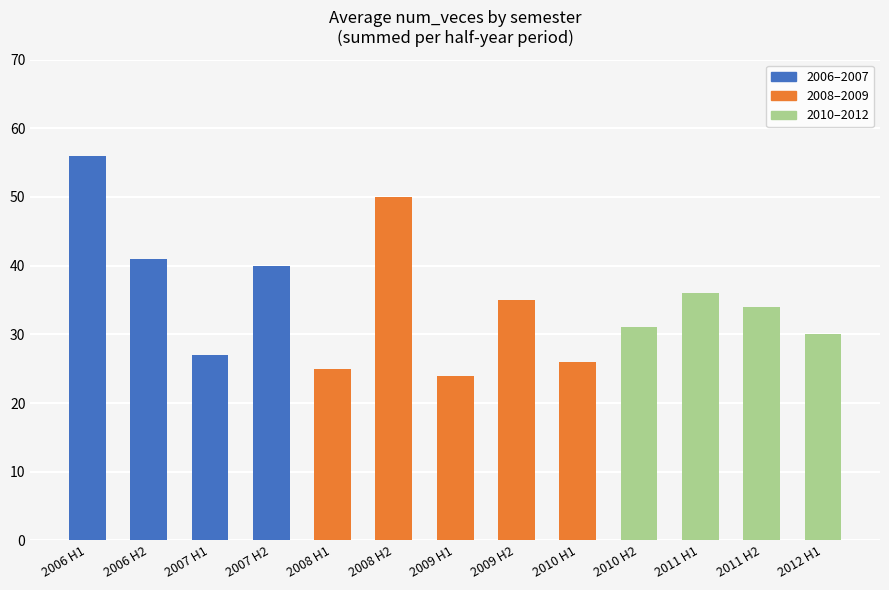

What value does the data have at 2012 H1, to the nearest 10?

30